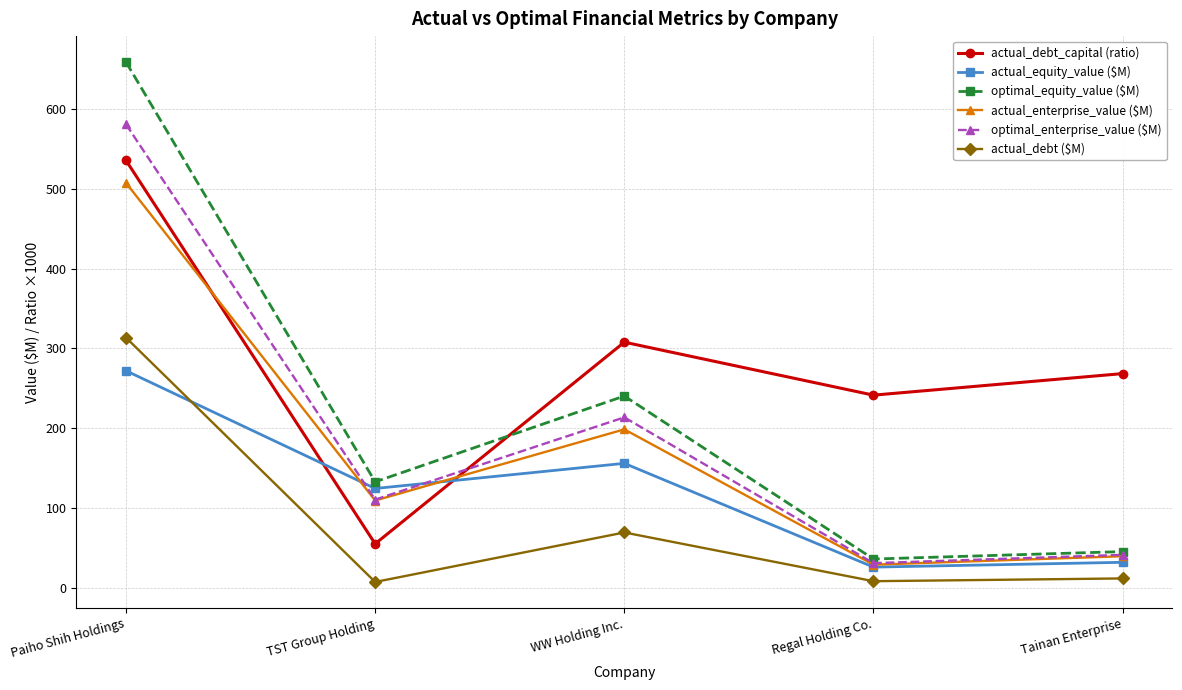

What is the minimum value for optimal_equity_value ($M)?

36.0